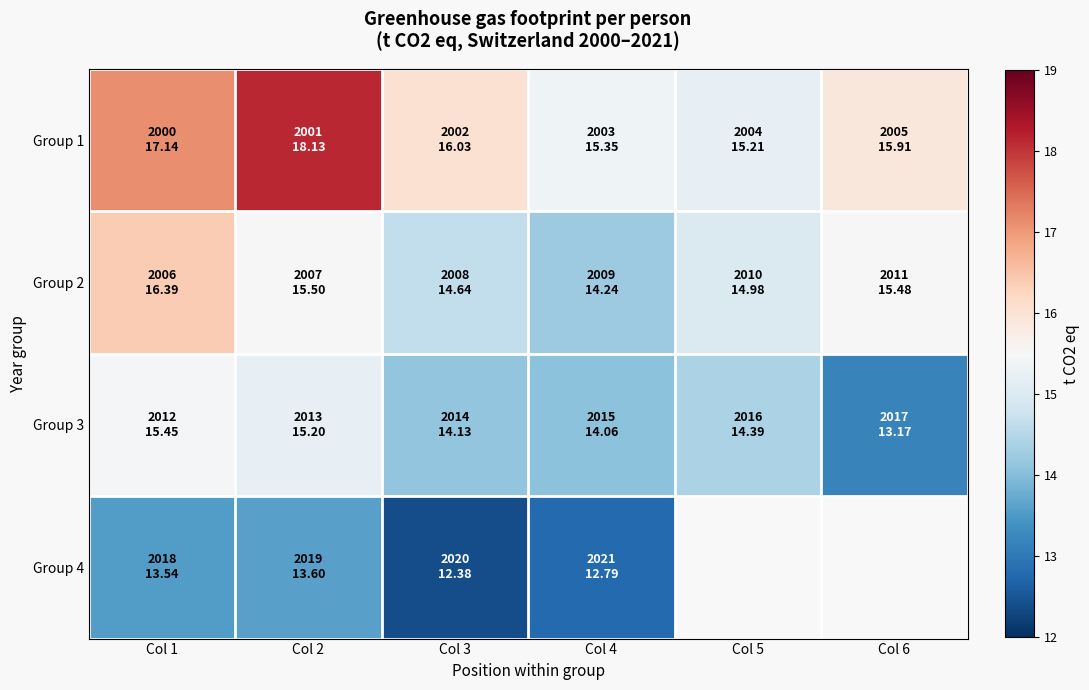

What is the difference between the maximum and minimum values in the Group 1 series?

2.9